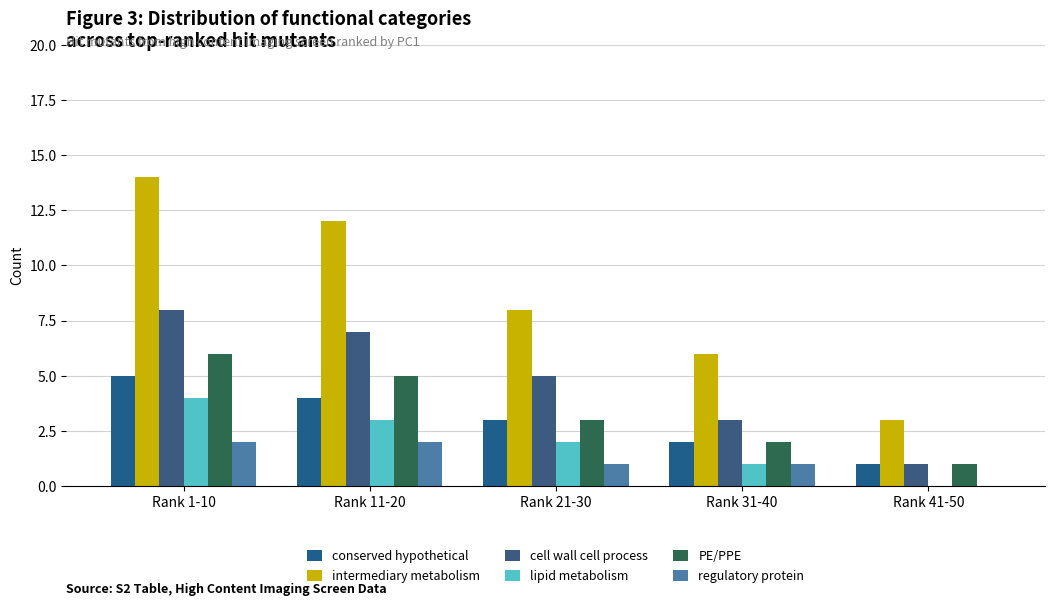

Count the number of categories in the chart.

5